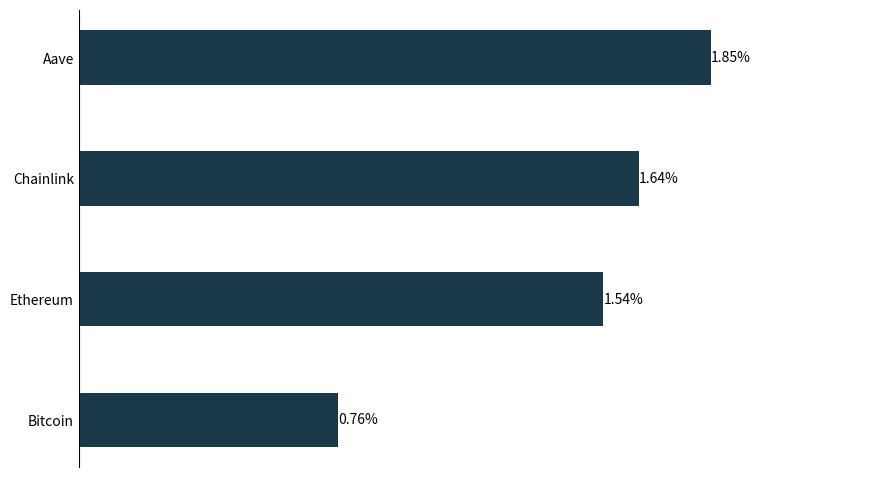

Which label corresponds to the smallest value in the chart?

Bitcoin